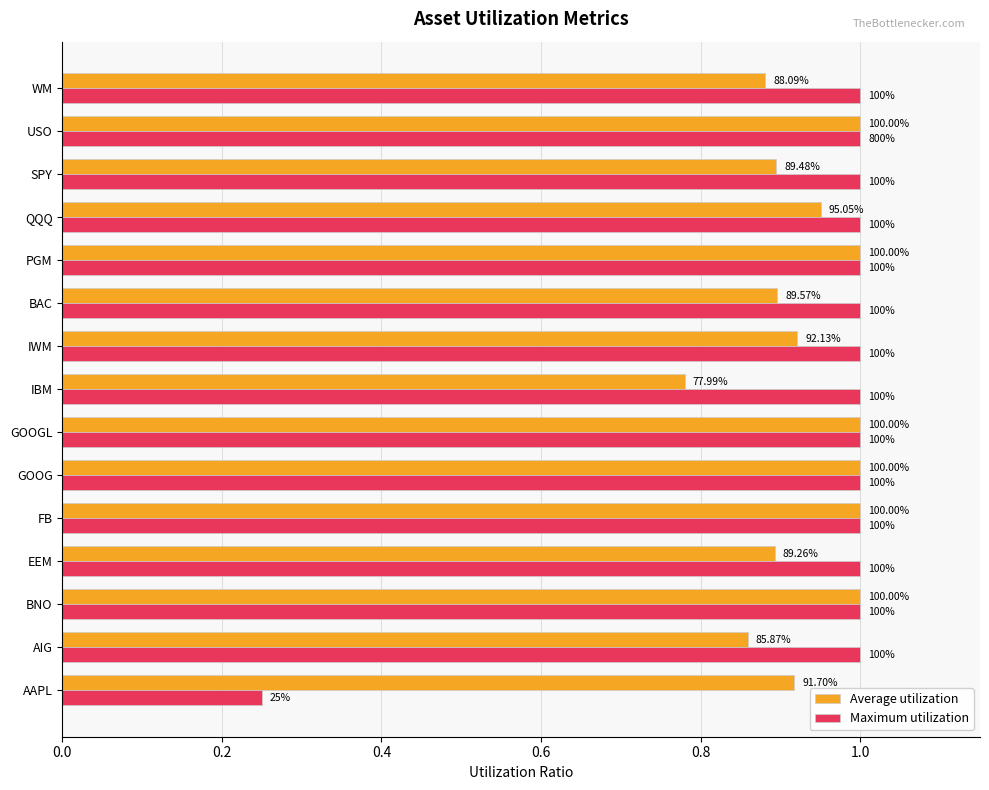

What are all the series names shown in the legend?

Average utilization, Maximum utilization